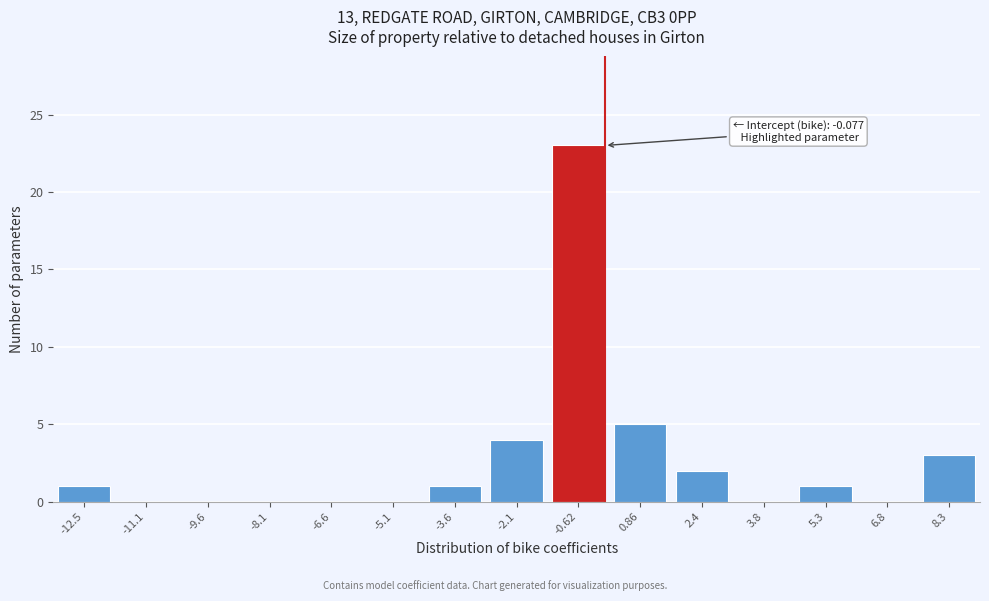

Reading right to left, list all the values displayed in this chart.

8.3=3	6.8=0	5.3=1	3.8=0	2.4=2	0.86=5	-0.62=23	-2.1=4	-3.6=1	-5.1=0	-6.6=0	-8.1=0	-9.6=0	-11.1=0	-12.5=1